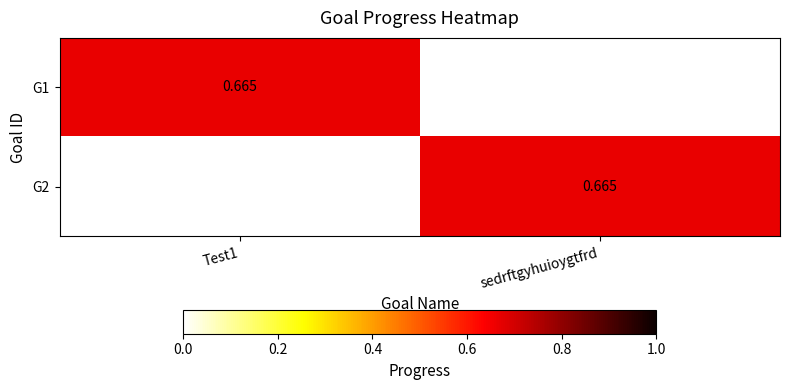

The value of G2 at Test1 is 0.4. True or false?

False